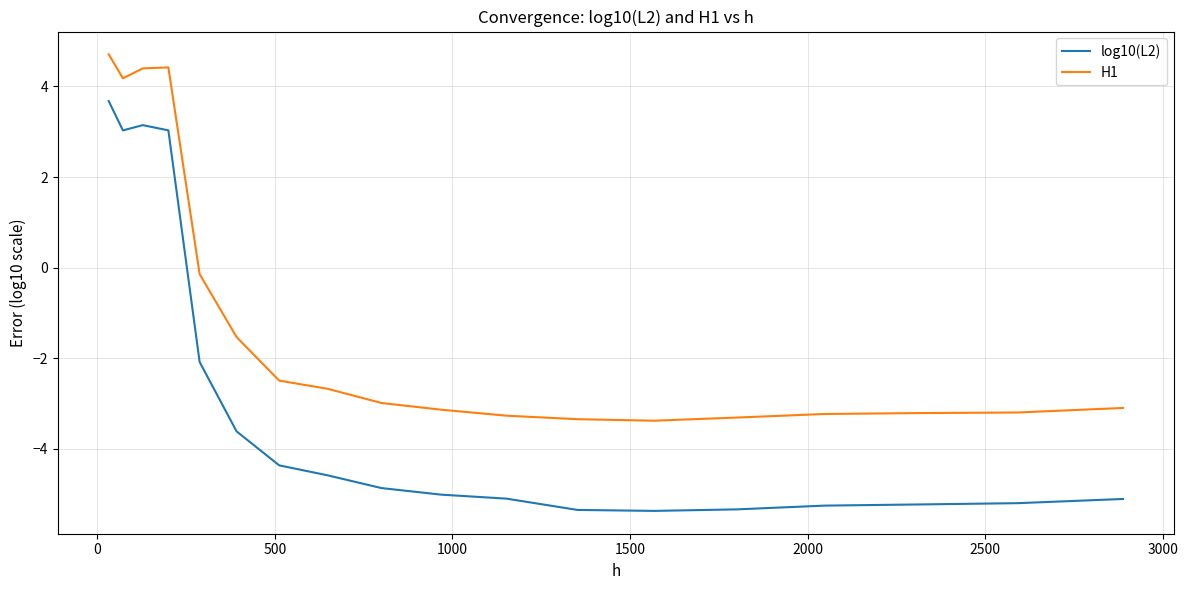

Which series has the largest total across all categories?

H1